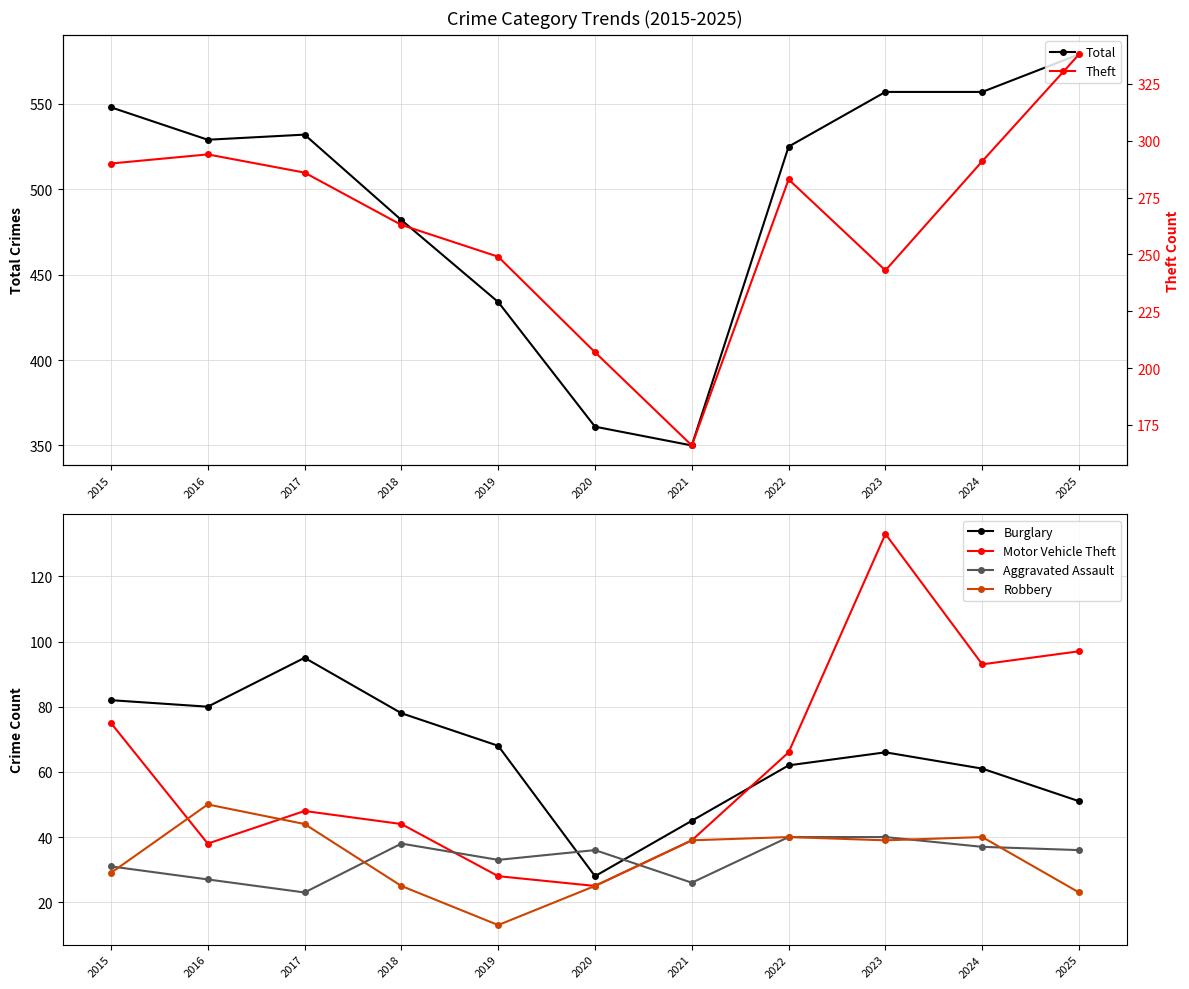

The value of Motor Vehicle Theft at 2020 is 25. True or false?

True